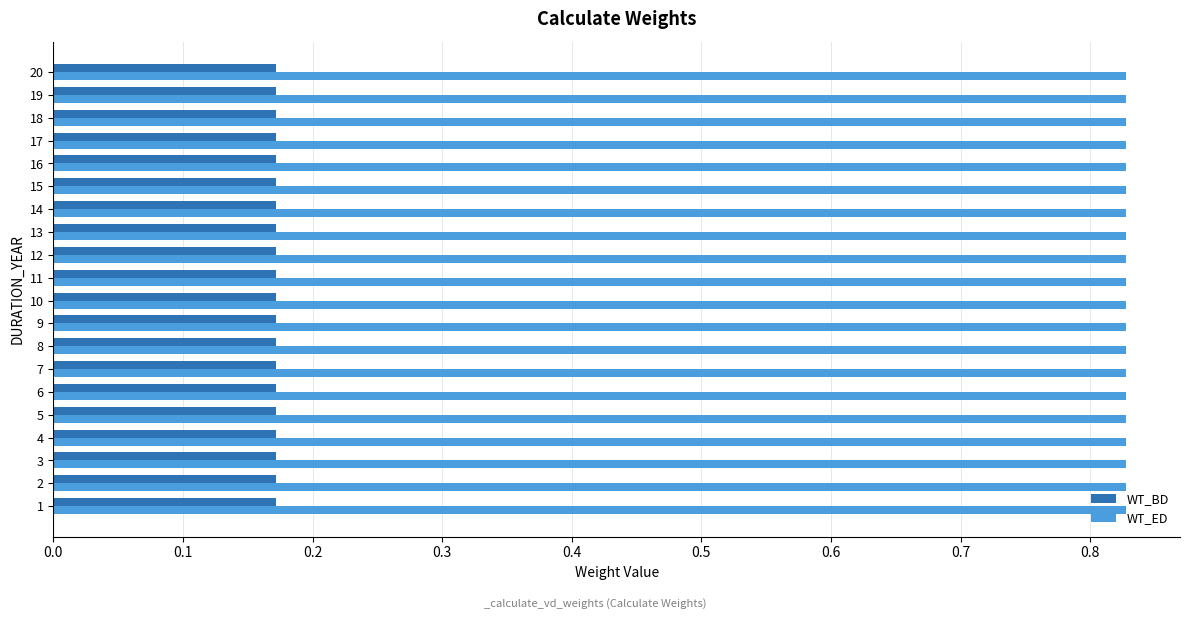

Is it true that WT_ED equals 0.5 at 16?

False